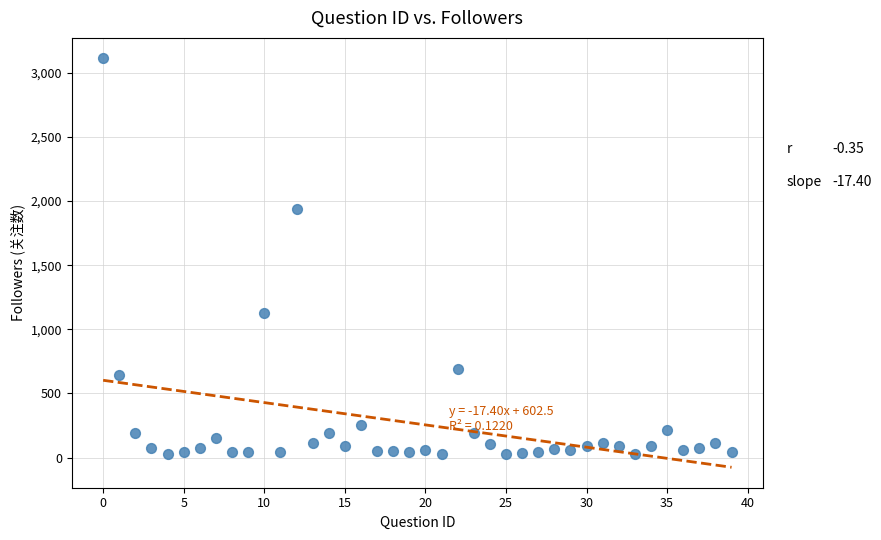

What Y value in the scatter plot is closest to 1571?

1938